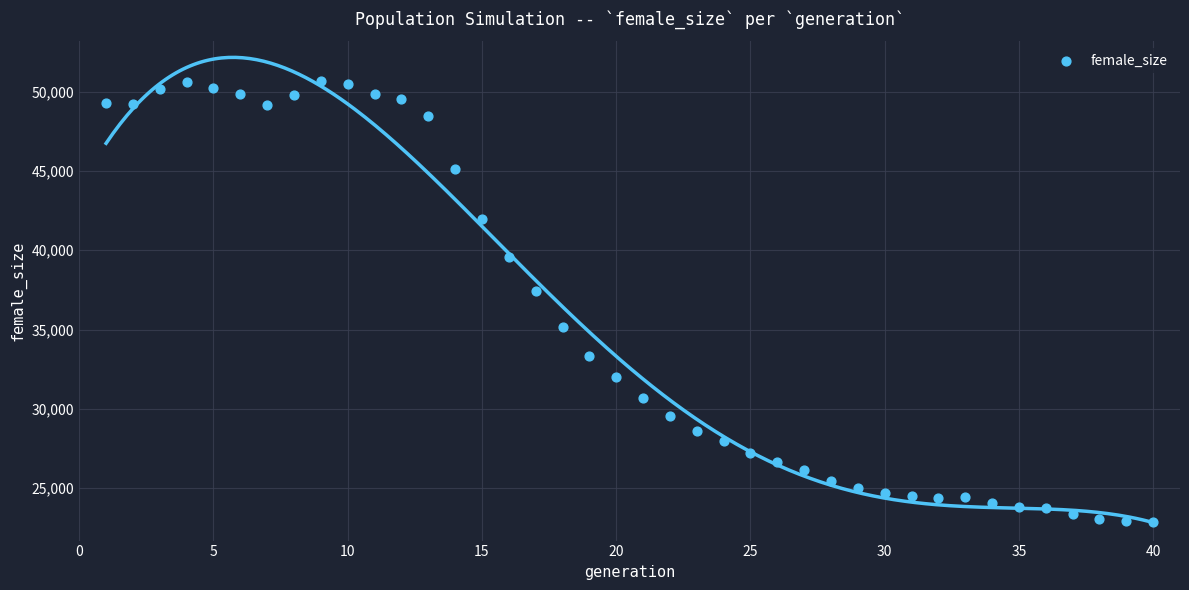

What Y value in the scatter plot is closest to 36745?

37430